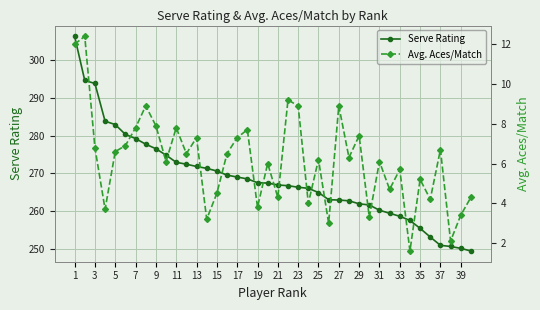

At which label does Serve Rating first exceed 267?

1